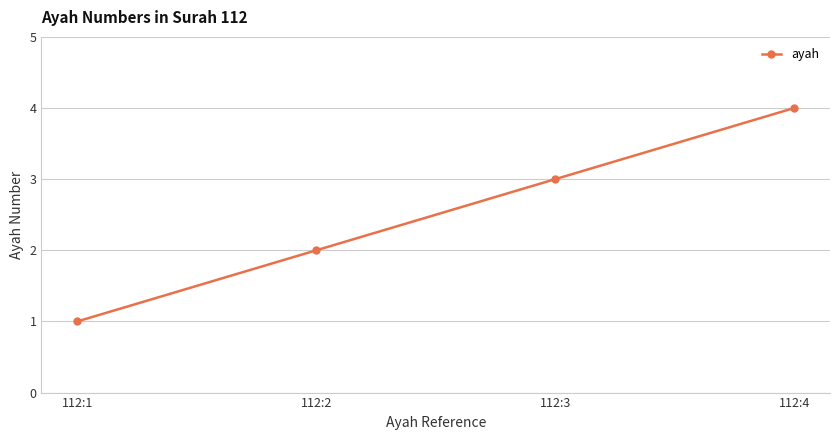

List the labels in order of value, largest first.

112:4, 112:3, 112:2, 112:1